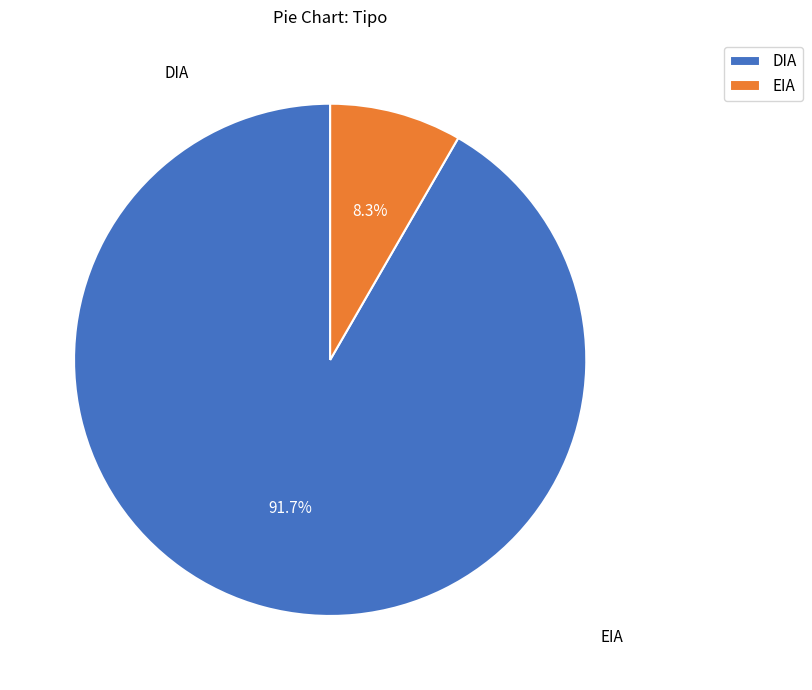

What is the ratio of the value at DIA to the value at EIA?

11.0